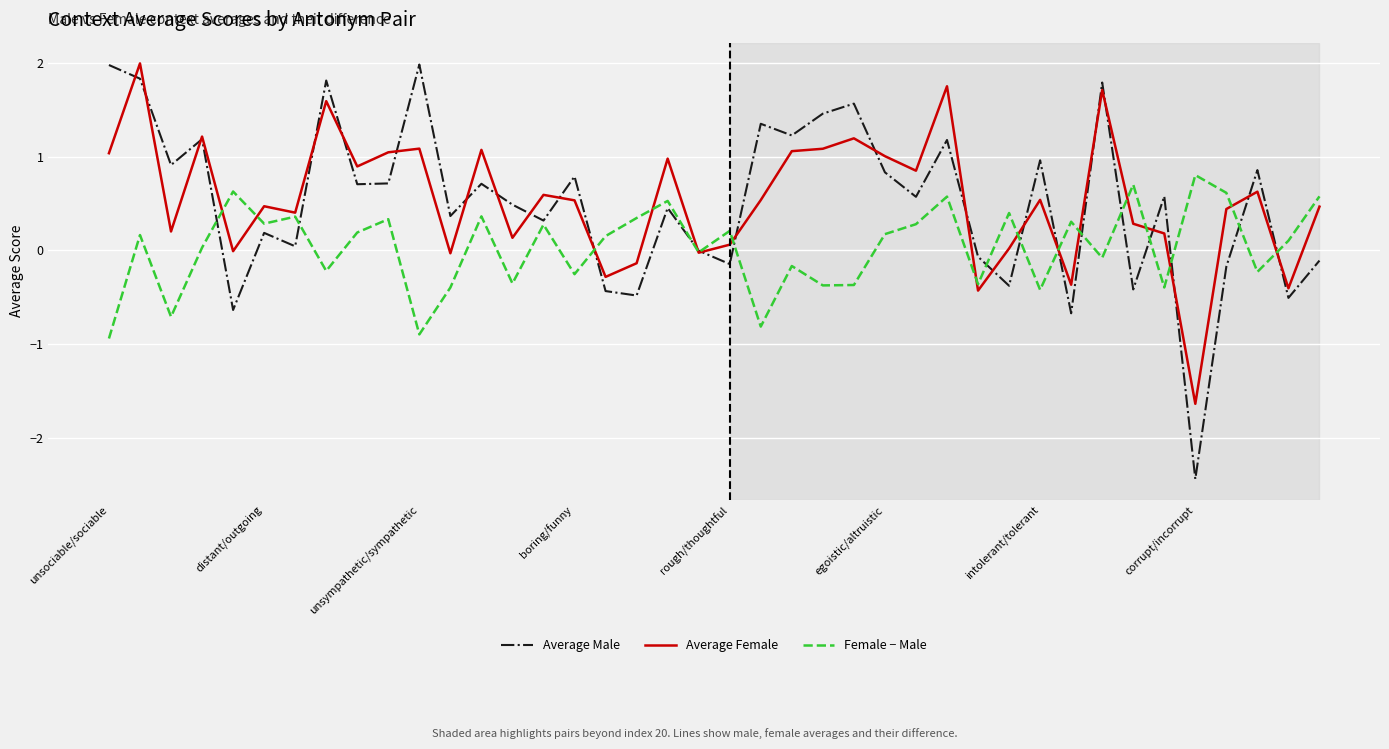

Does the chart have visible grid lines?

Yes